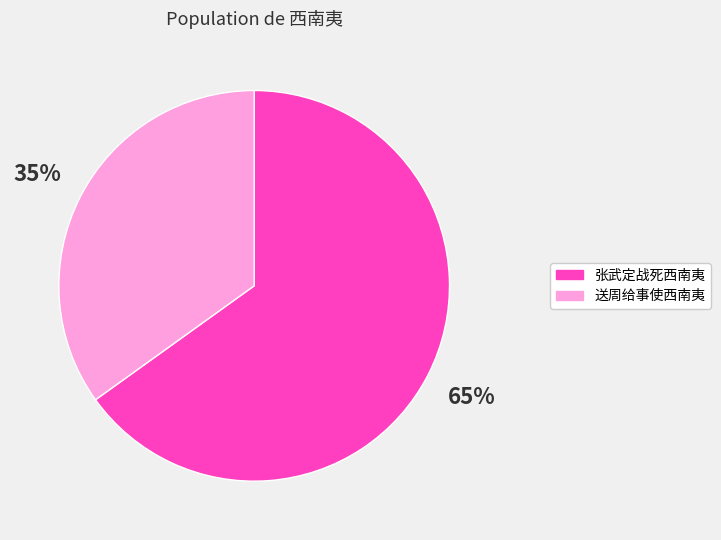

To the nearest percent, what is the difference between the 送周给事使西南夷 and 张武定战死西南夷 slice percentages?

30%